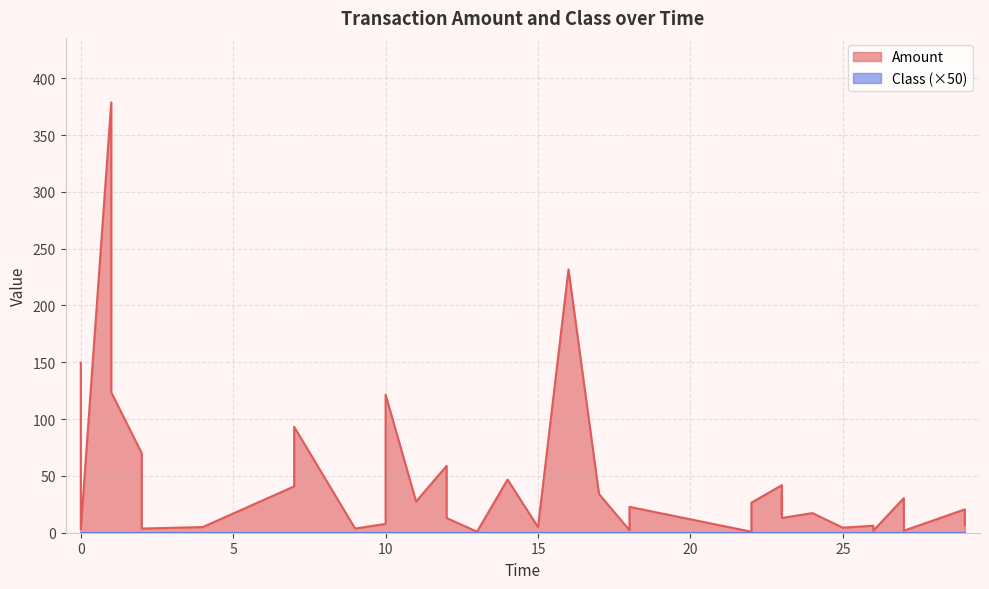

How many points are lower than both their immediate neighbors (excluding endpoints)?

12